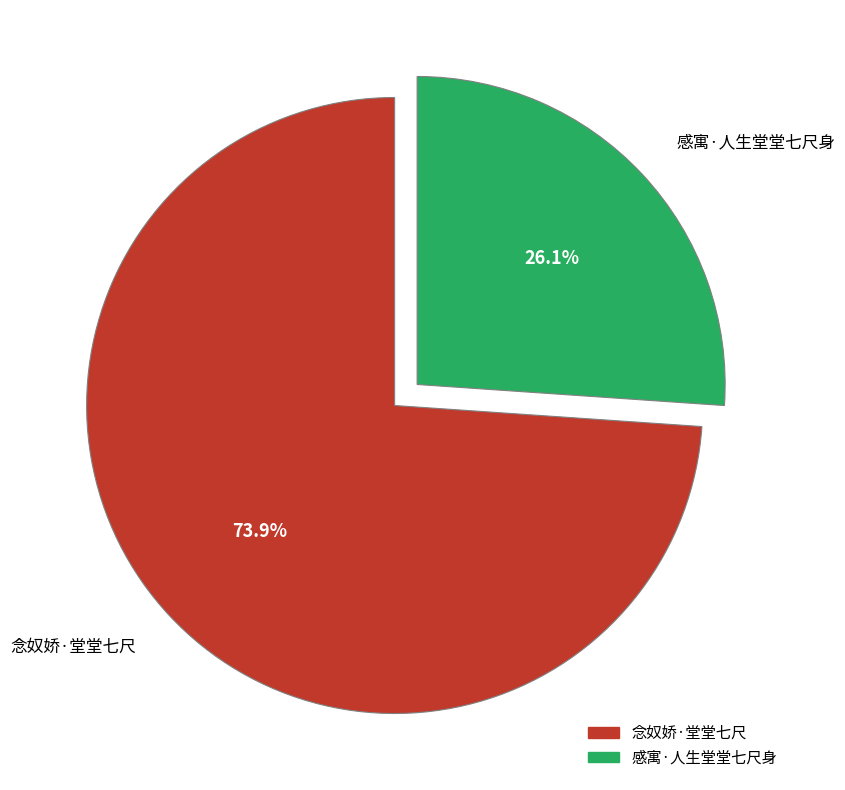

Rank the categories by value from lowest to highest.

感寓·人生堂堂七尺身, 念奴娇·堂堂七尺